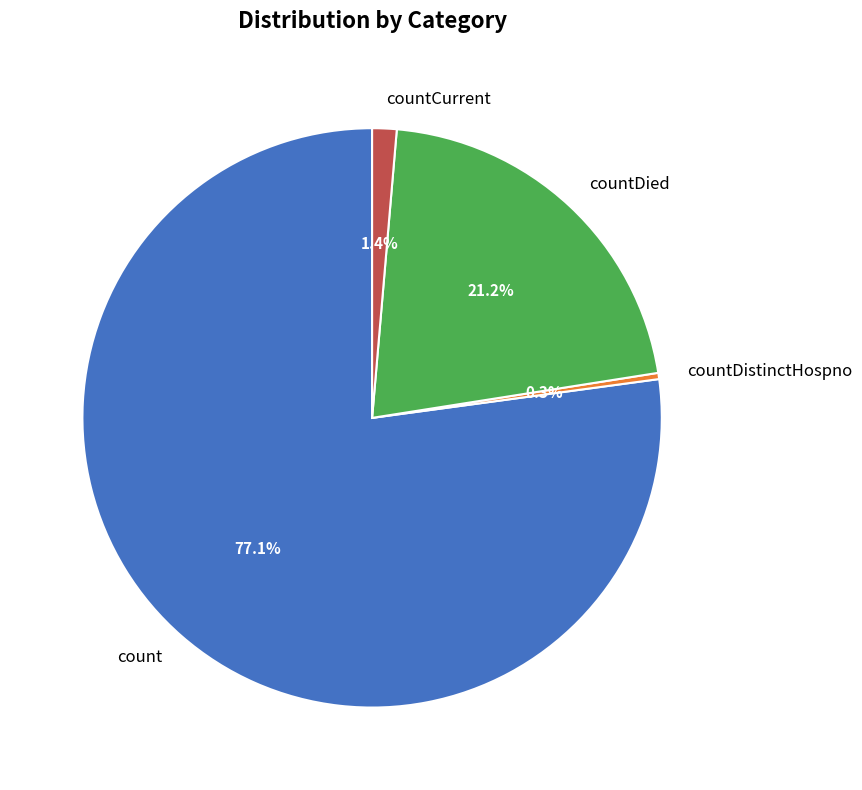

What is the largest slice in the pie chart?

count